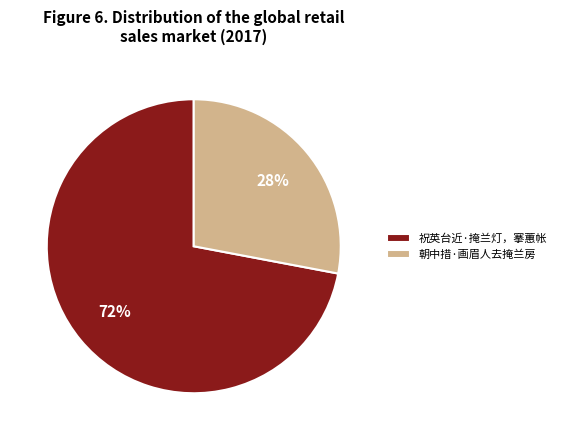

To the nearest percent, what is the difference between the 朝中措·画眉人去掩兰房 and 祝英台近·掩兰灯，搴蕙帐 slice percentages?

44%